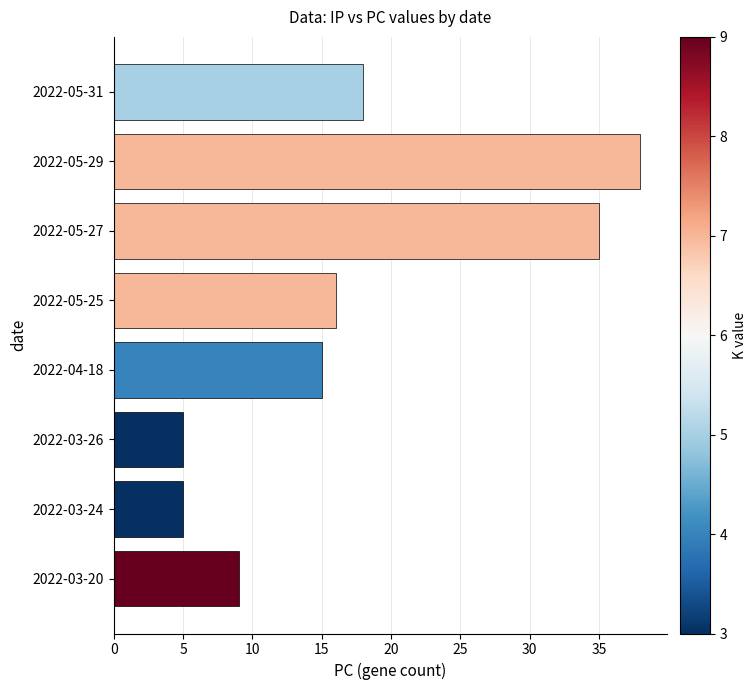

How many series are shown in this chart?

1